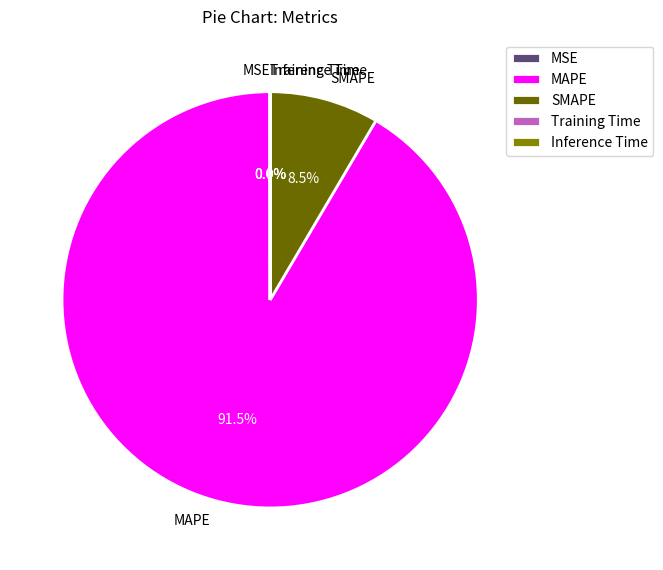

What is the largest slice in the pie chart?

MAPE